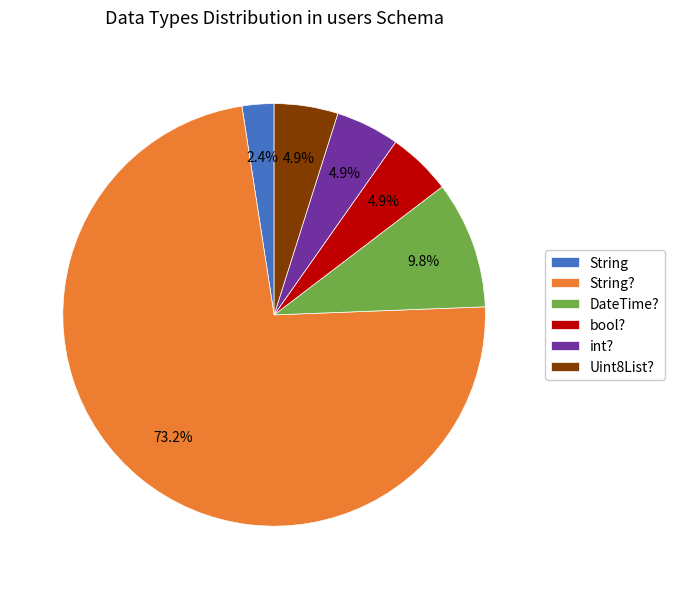

To the nearest percent, what percentage of the pie is String?

2%